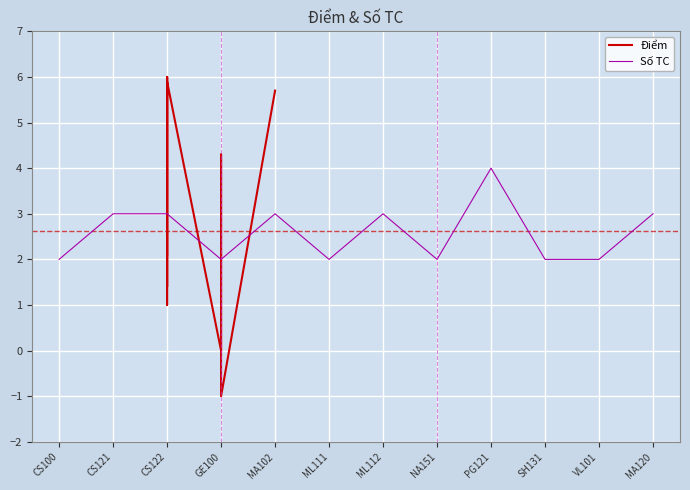

The Số TC series shows 2 at NA151. True or false?

True